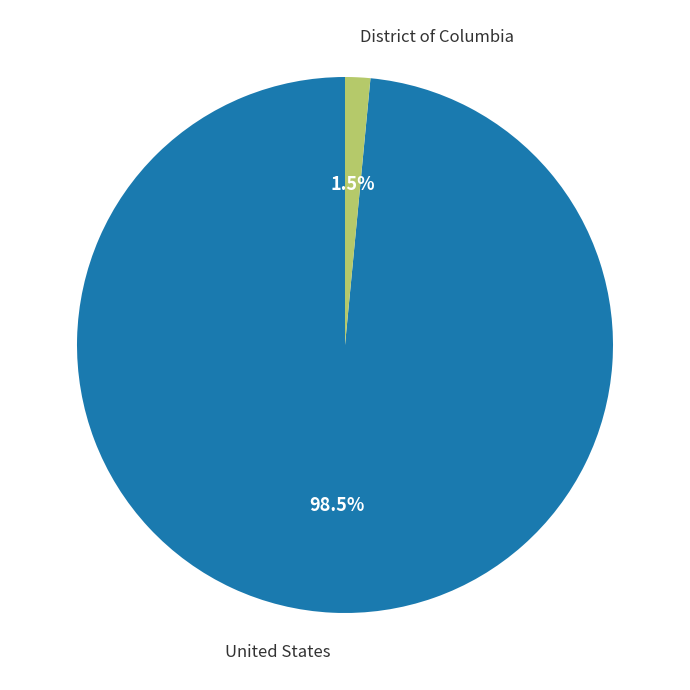

How many segments does this pie chart have?

2